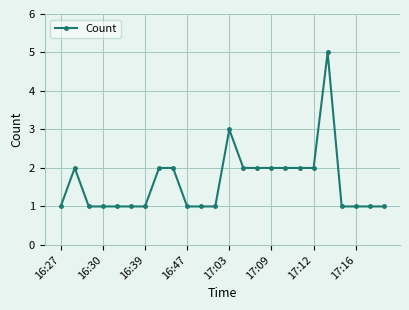

What is the sum of all values?

39